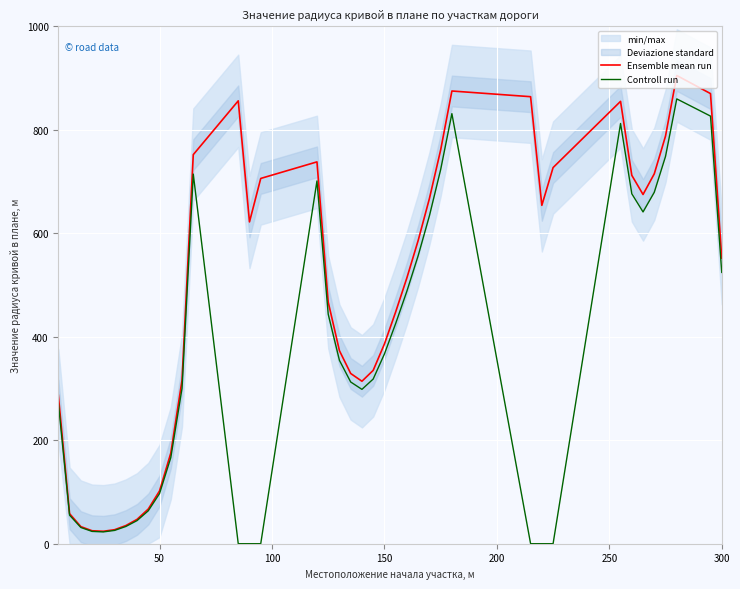

True or false: Controll run and Ensemble mean run cross at least once.

False